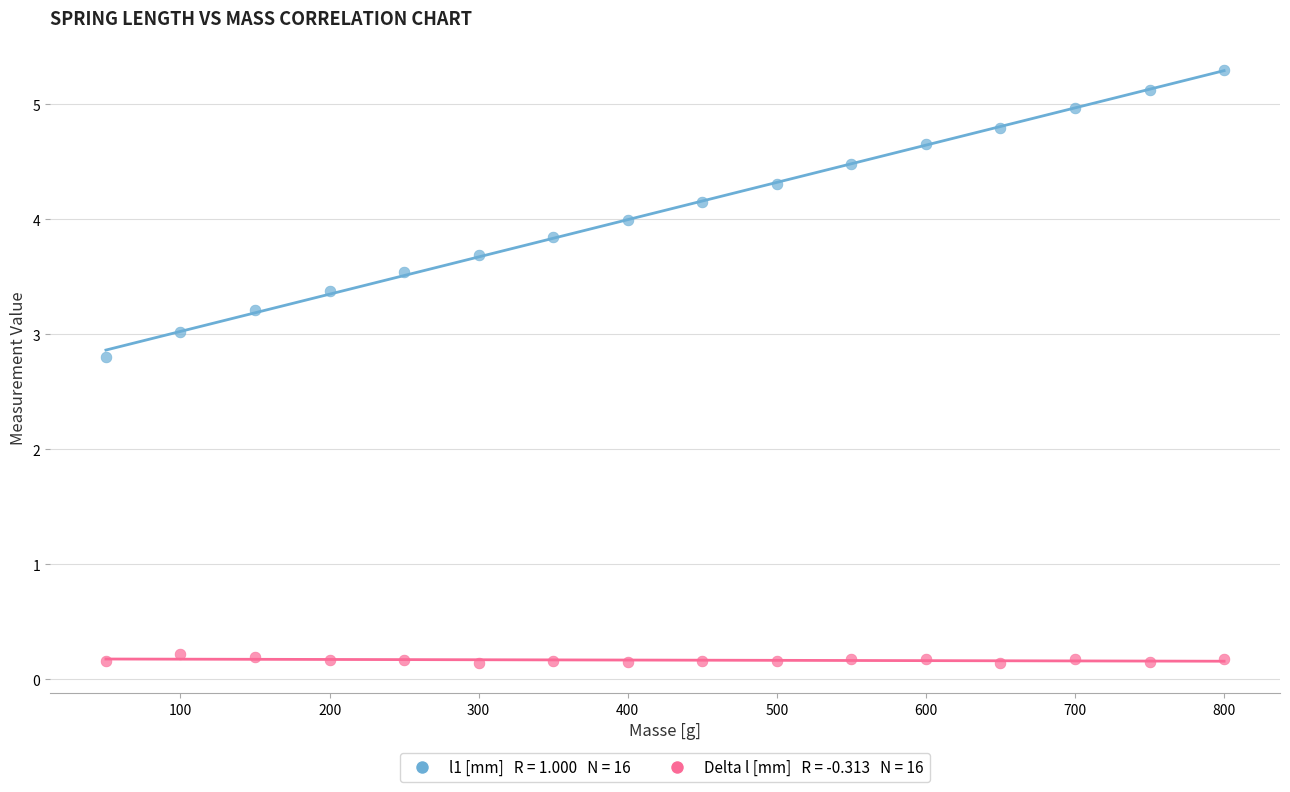

Across all data points, what is the range of X values (max minus min)?

750.0